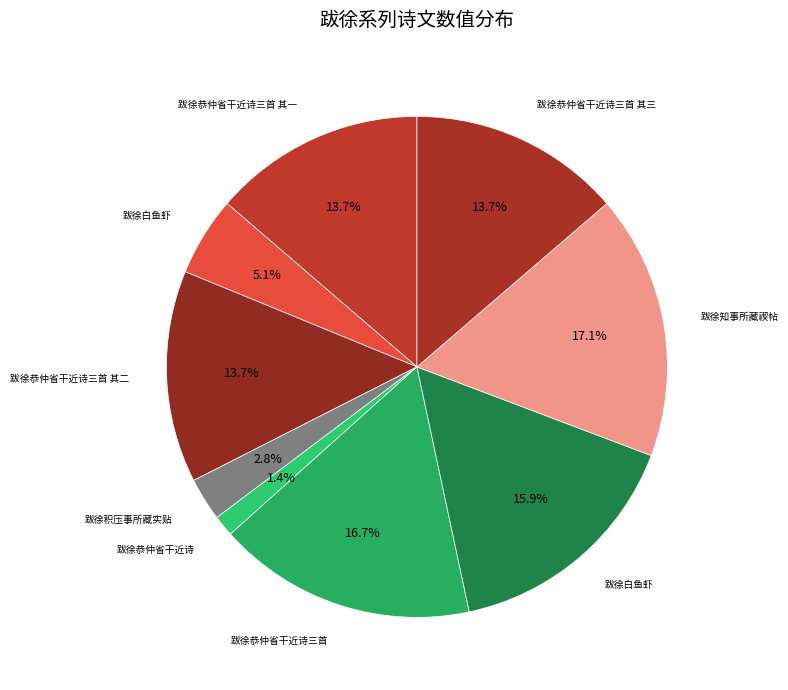

How many slices are in this pie chart?

9